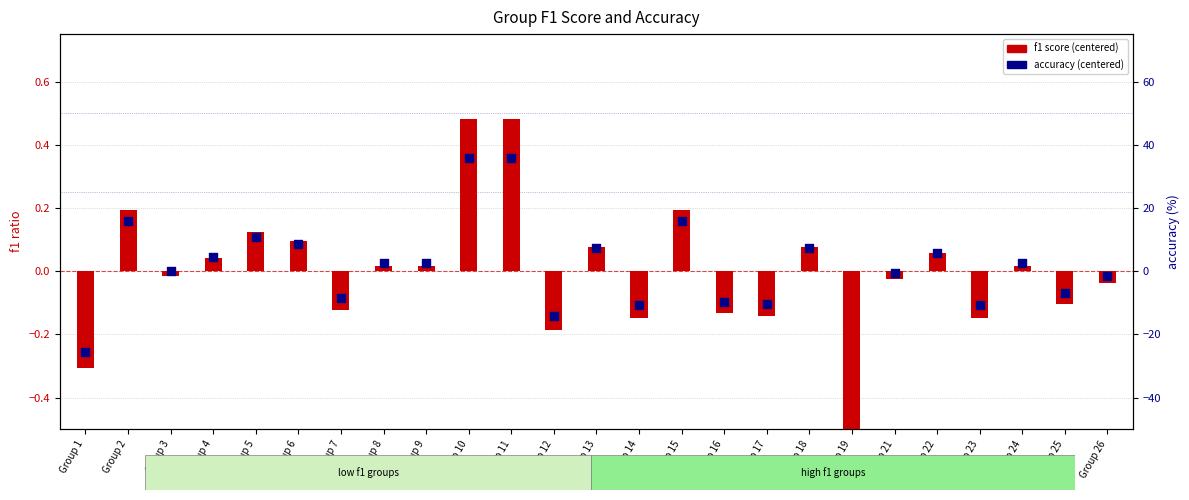

What is the total value across all series at Group 12?

-14.3